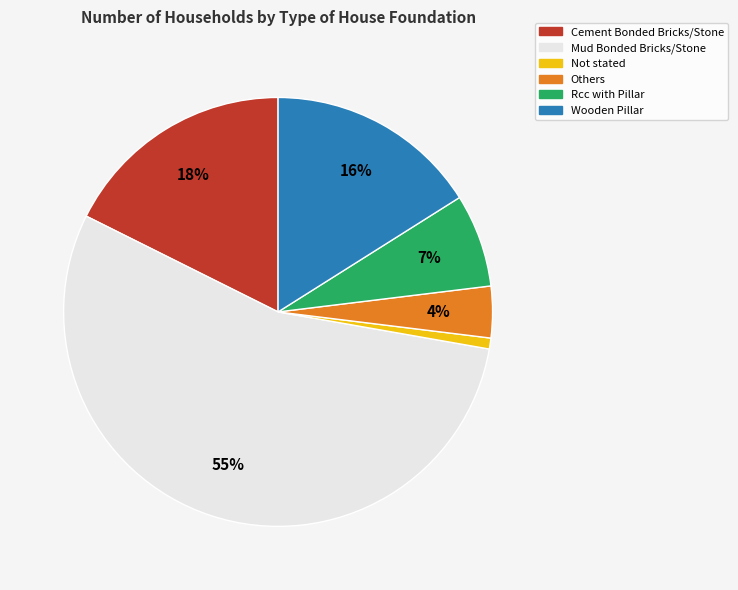

Which has a higher value, Rcc with Pillar or Others?

Rcc with Pillar